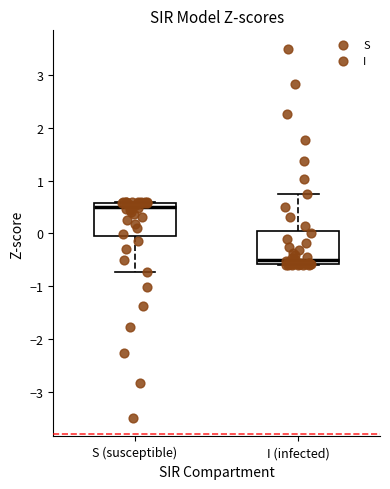

Which box's median line is the lowest?

I (infected)